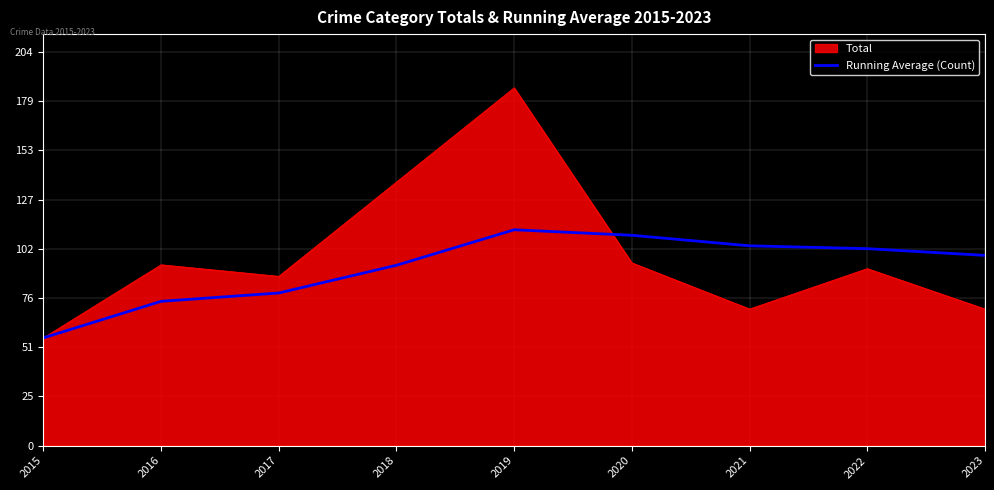

The Running Average (Count) series shows 32.1 at 2021. True or false?

False